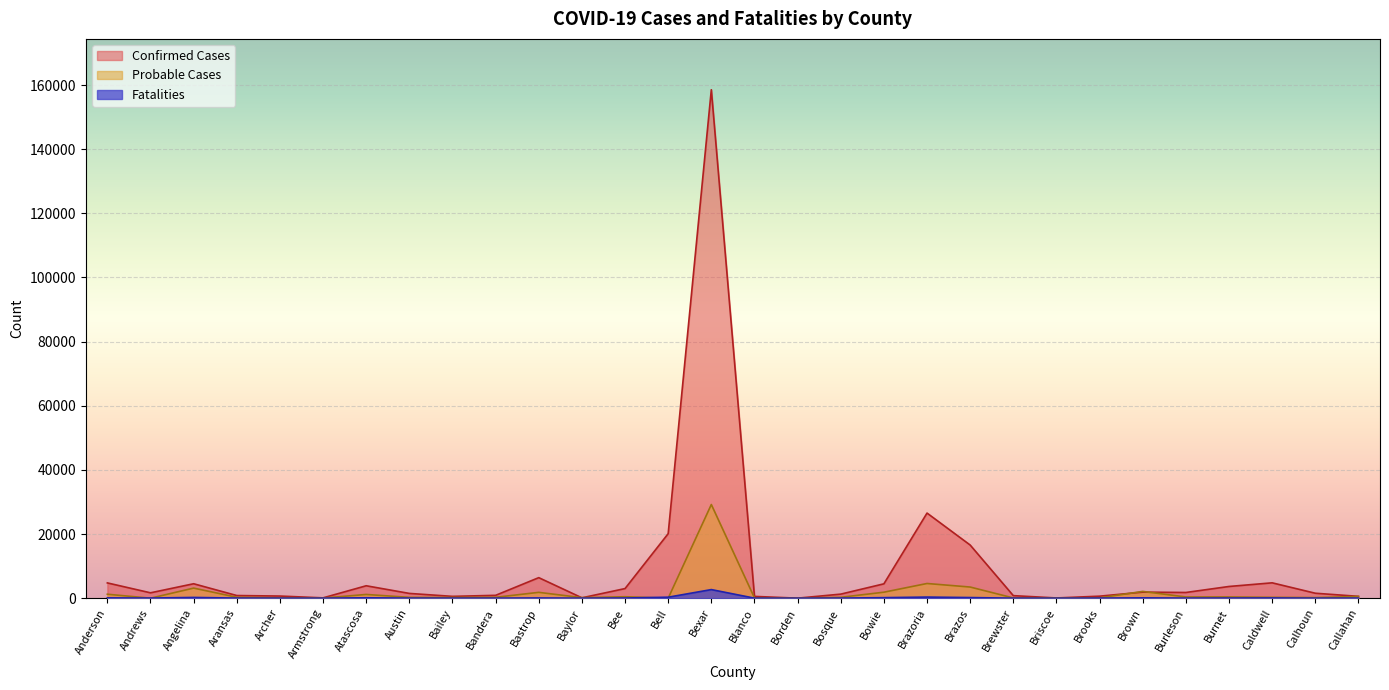

What is the difference between the Fatalities values at Bailey and Brazos?

186